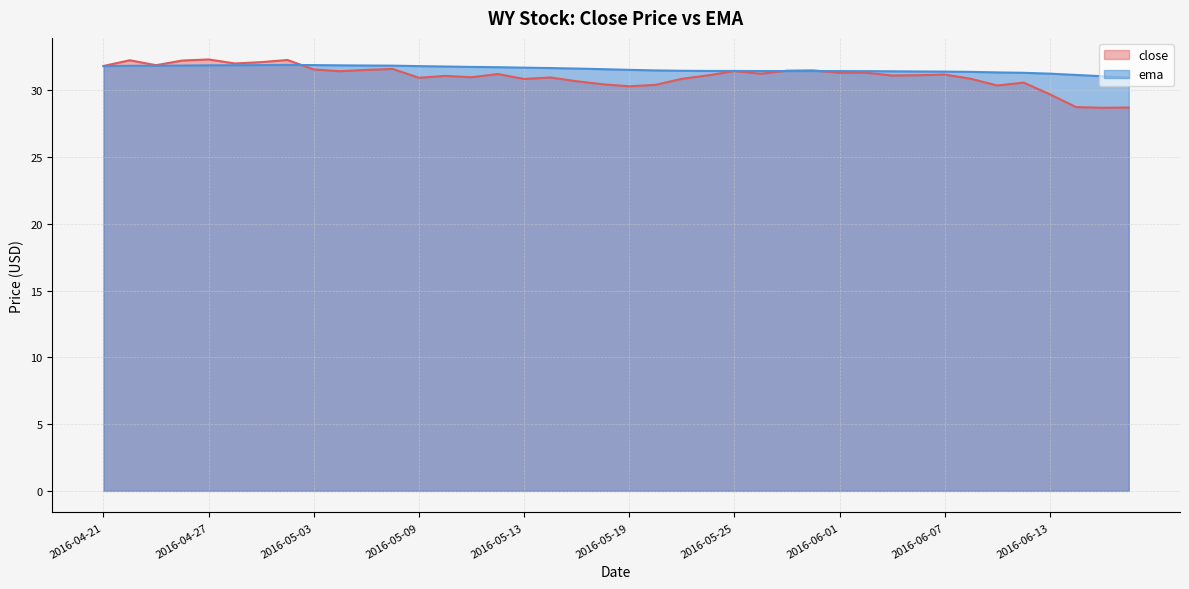

At 2016-05-09, list the series in order from smallest to largest.

close, ema